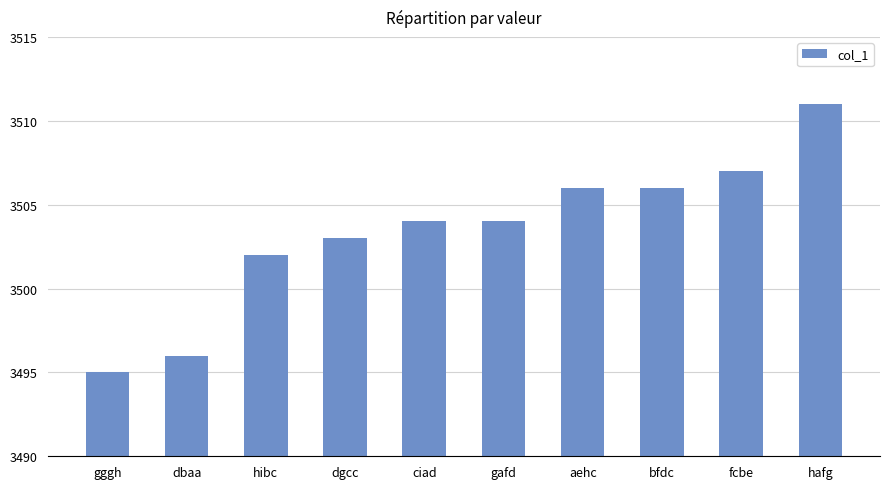

What is the average value?

3503